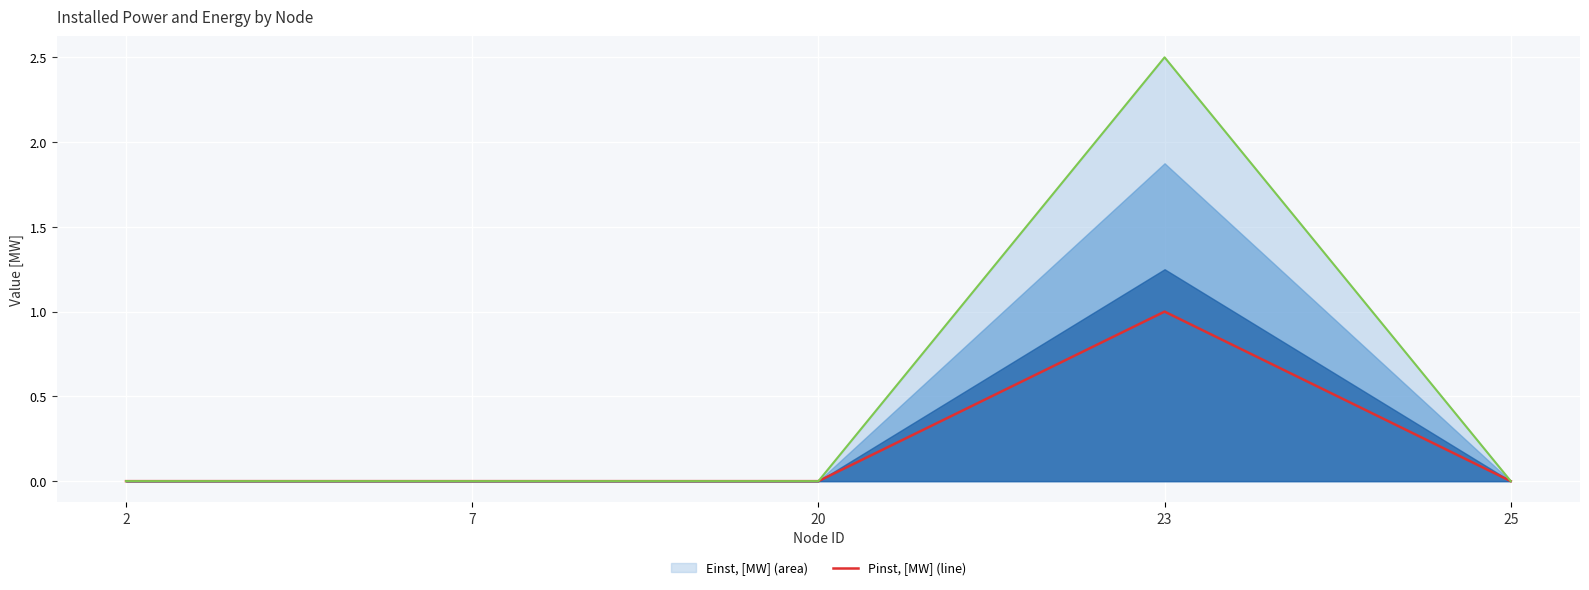

Reading left to right, extract all data points from this chart.

0	0	0	1	0